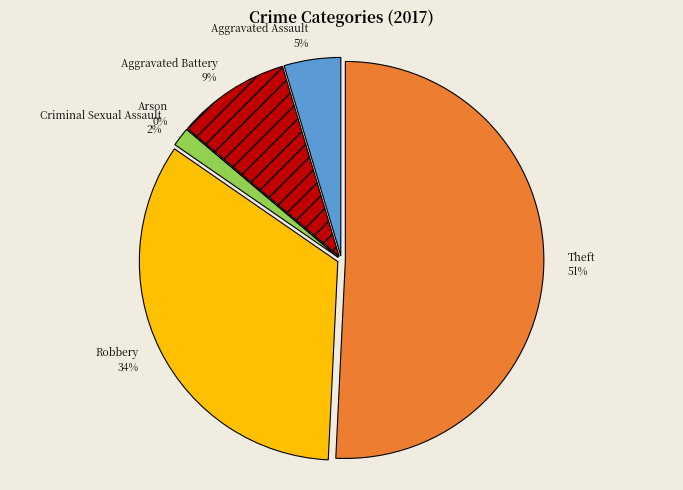

Is it true that Theft is 59% of the pie?

False